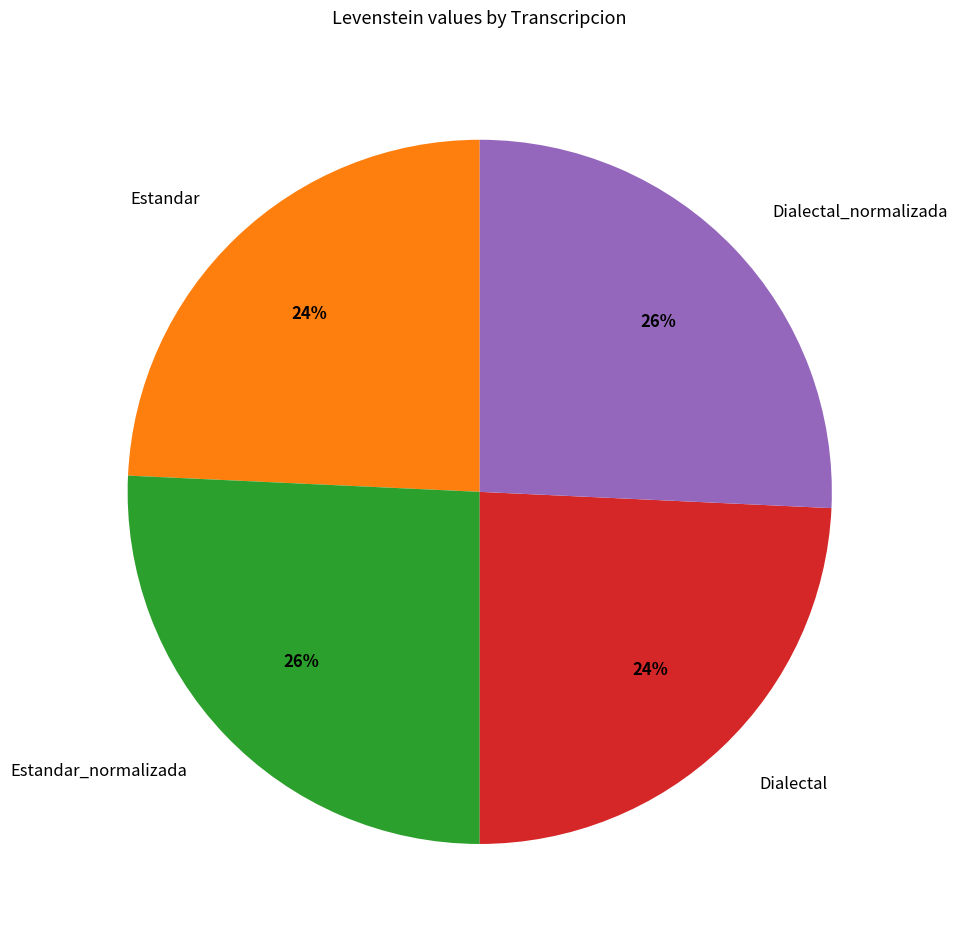

How many slices are in this pie chart?

4